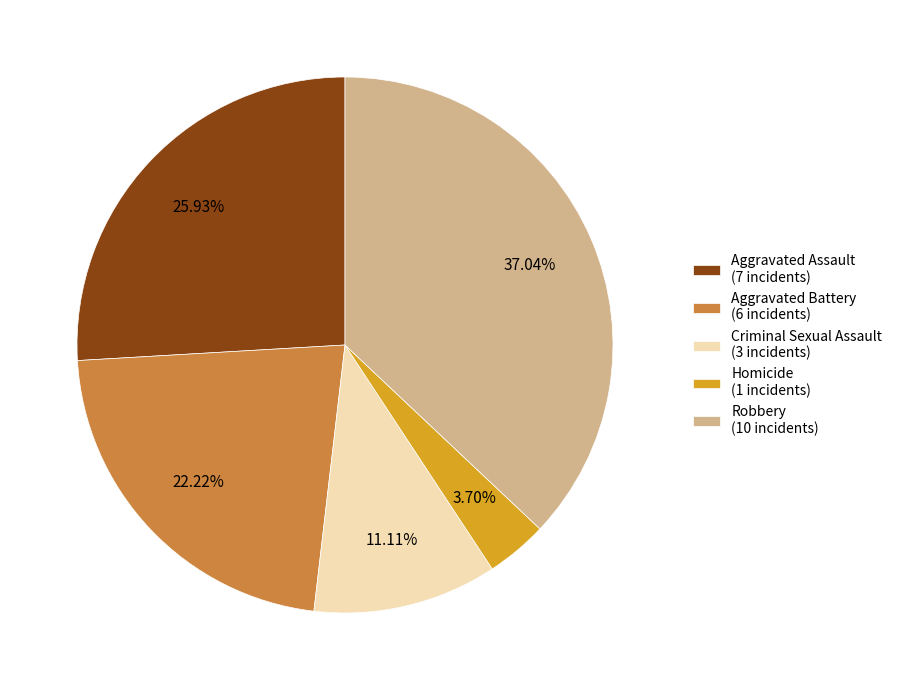

What percentage do Homicide and Criminal Sexual Assault together represent?

14.8%